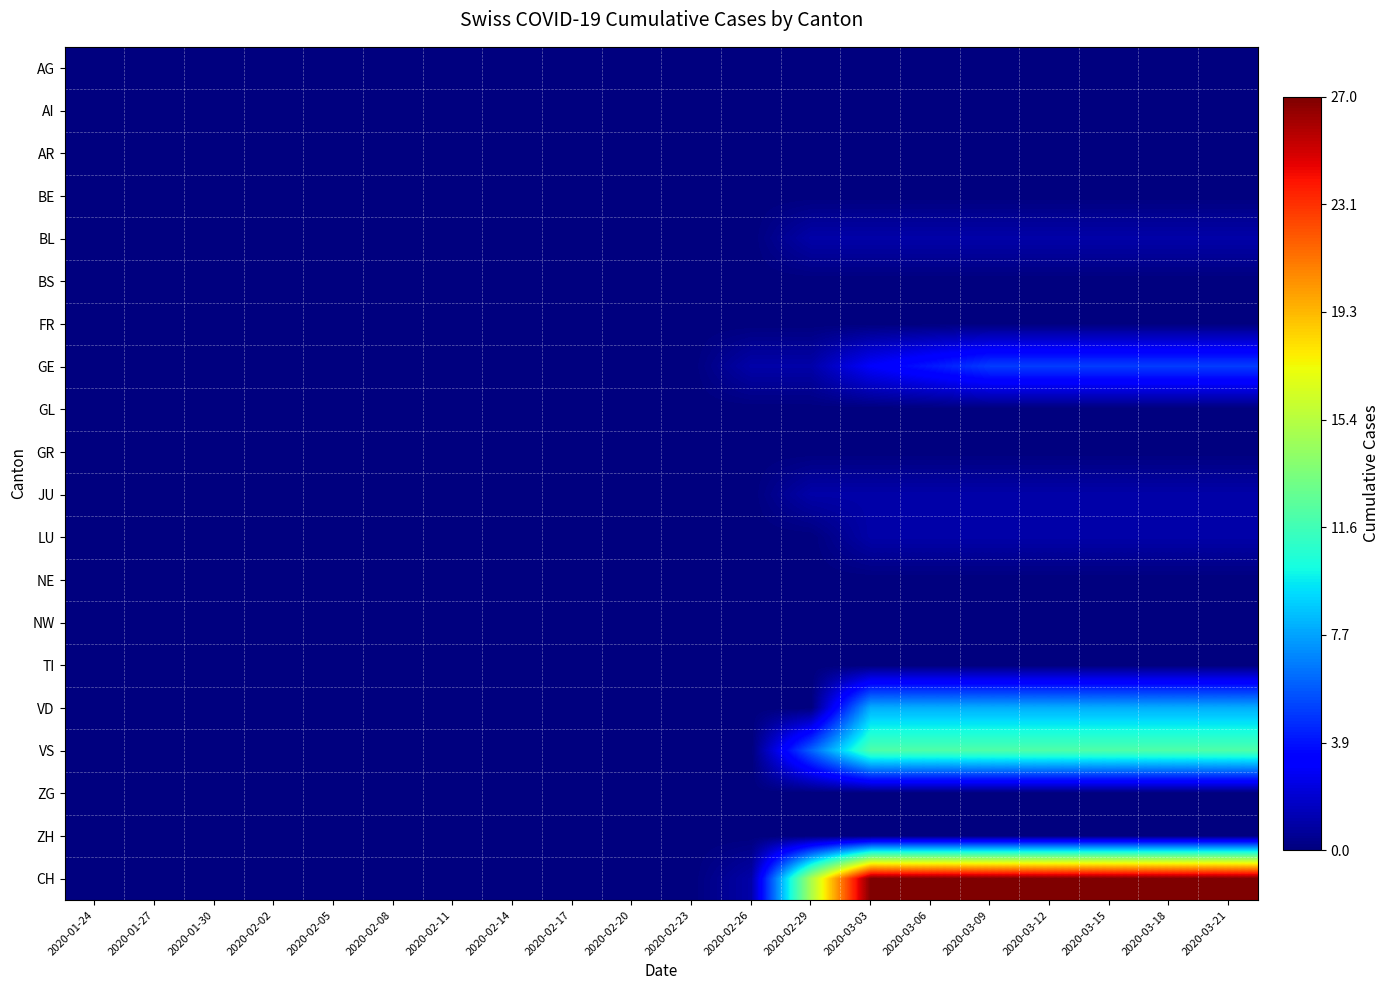

How many series are shown in this chart?

20